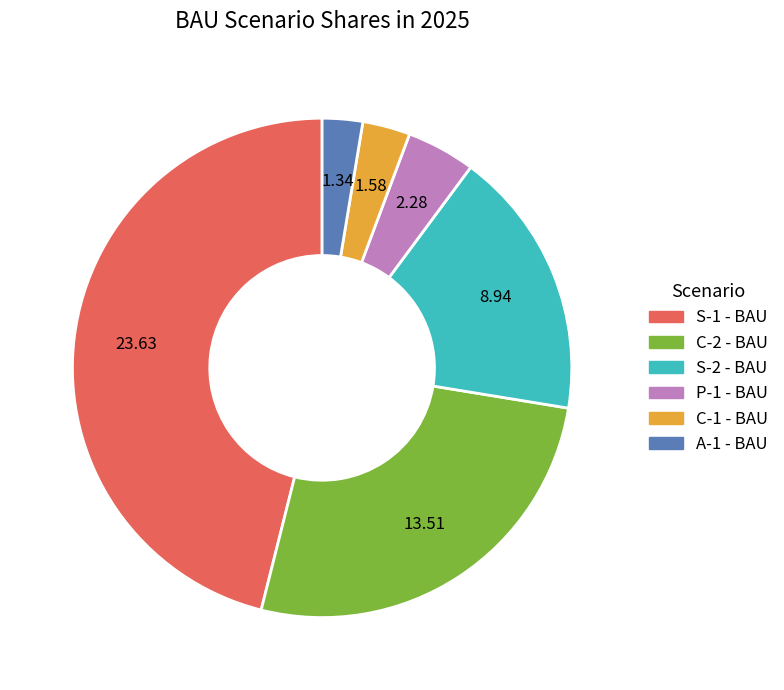

Which has a higher value, S-1 - BAU or C-2 - BAU?

S-1 - BAU